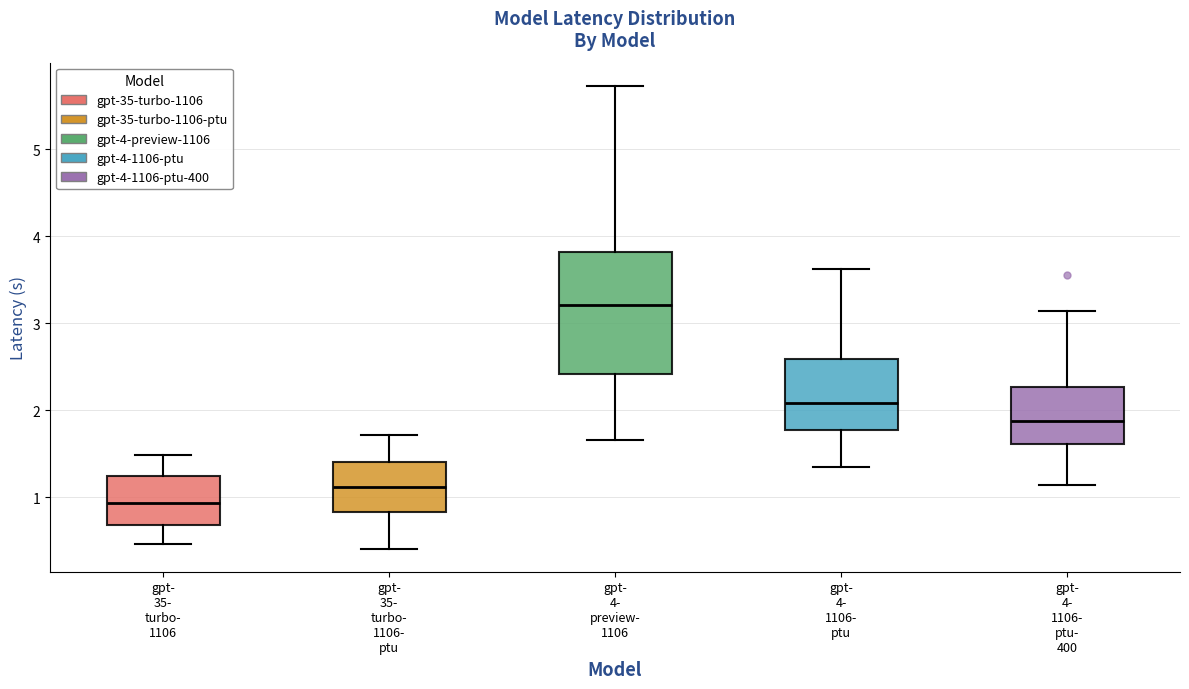

Where does the upper whisker of the box for gpt- 35- turbo- 1106- ptu end on the y-axis? The values are not printed on the chart, so give them approximately, as read against the axis.

1.7